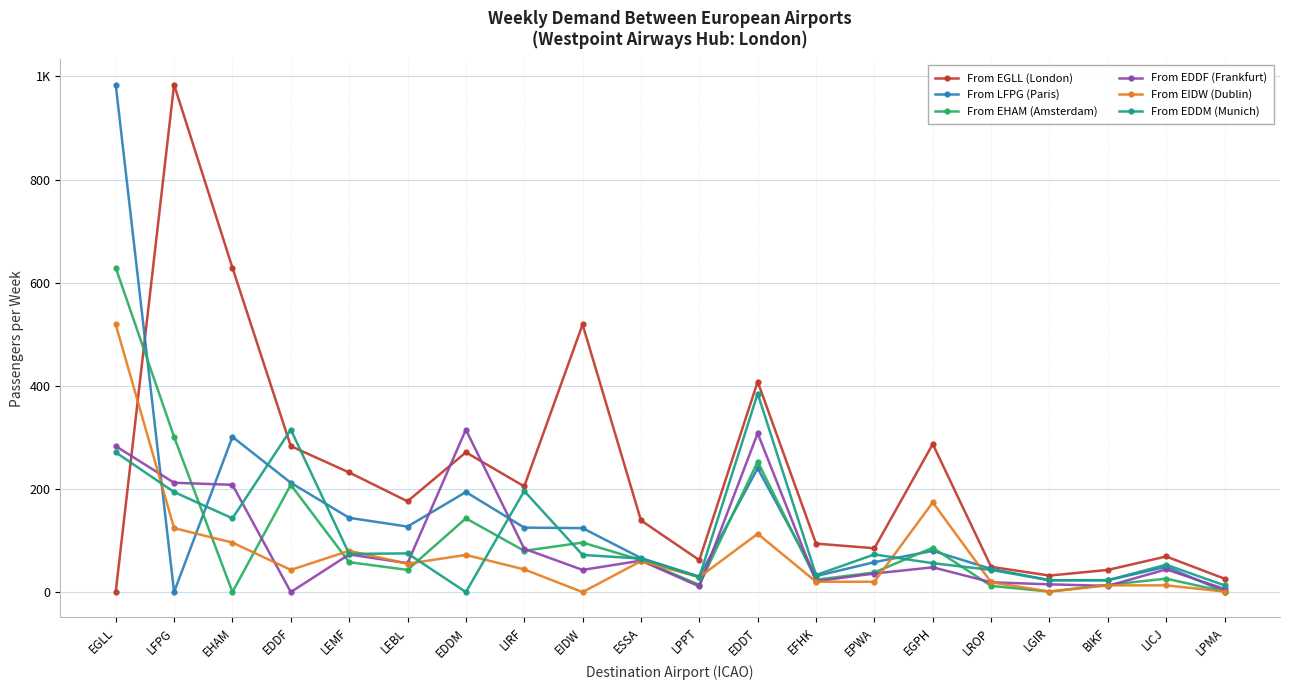

Does the chart have visible grid lines?

Yes